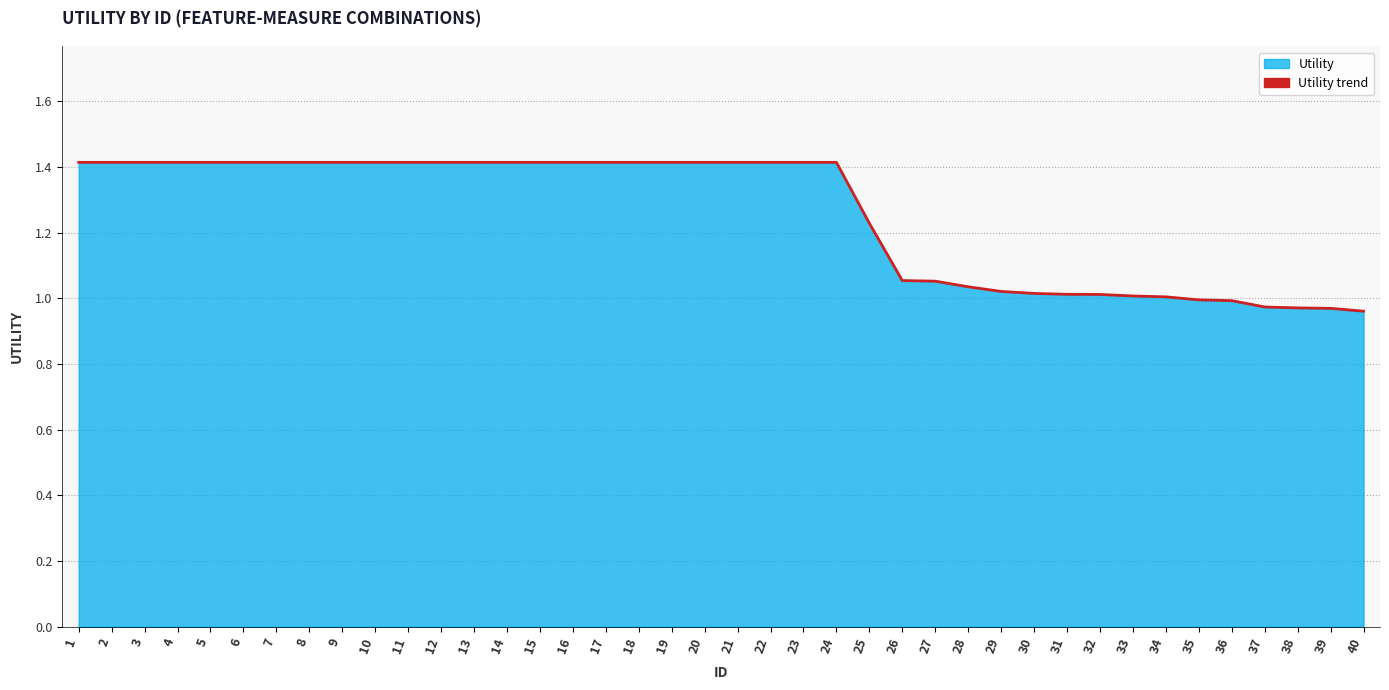

True or false: the data shows 1.9 at 21.

False